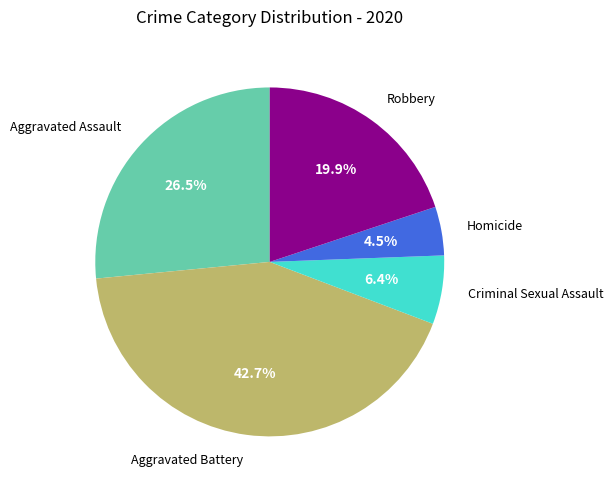

Combined, do Aggravated Battery and Homicide account for over 50%?

No